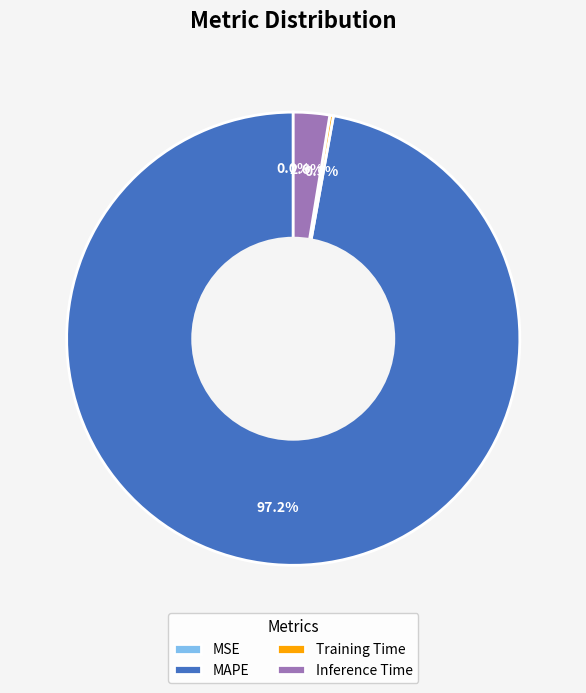

Which category has the biggest portion of the pie?

MAPE